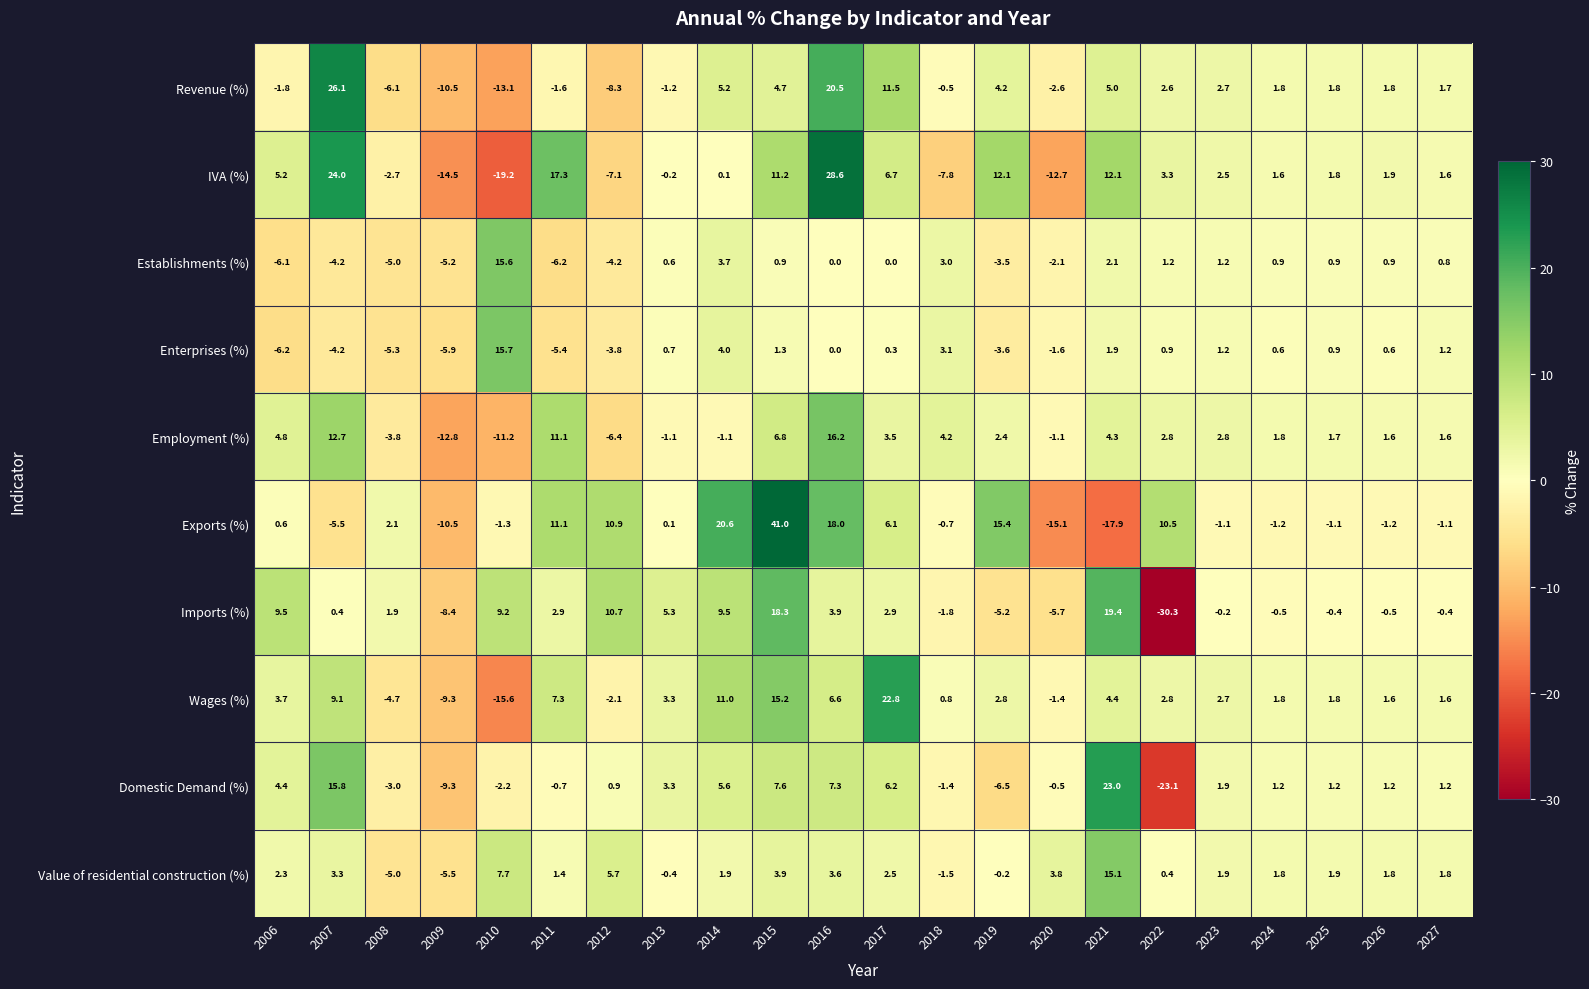

At which label does Enterprises (%) first exceed 0?

2010